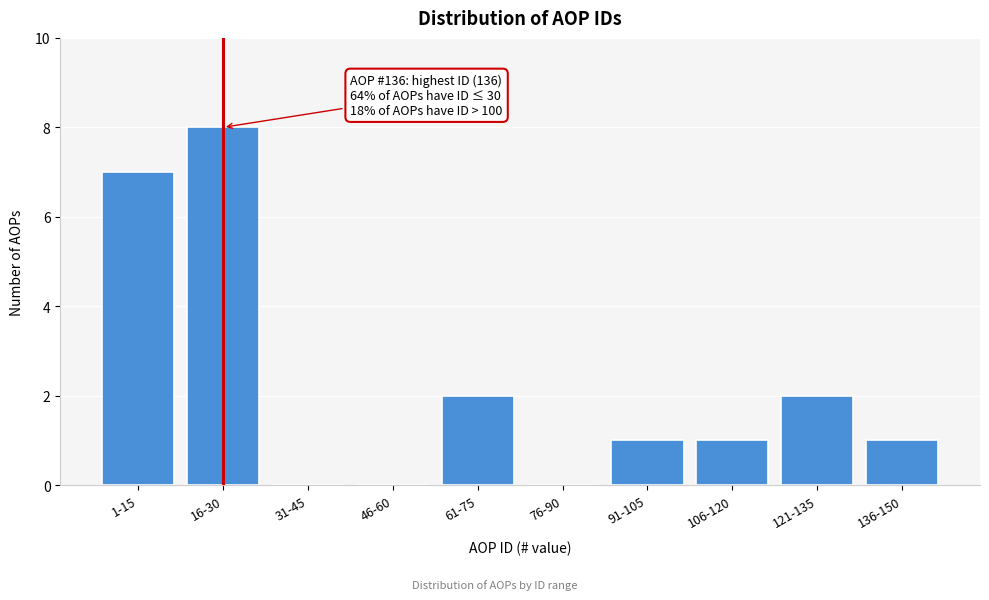

Reading left to right, transcribe all the data shown in this chart.

1-15=7	16-30=8	31-45=0	46-60=0	61-75=2	76-90=0	91-105=1	106-120=1	121-135=2	136-150=1